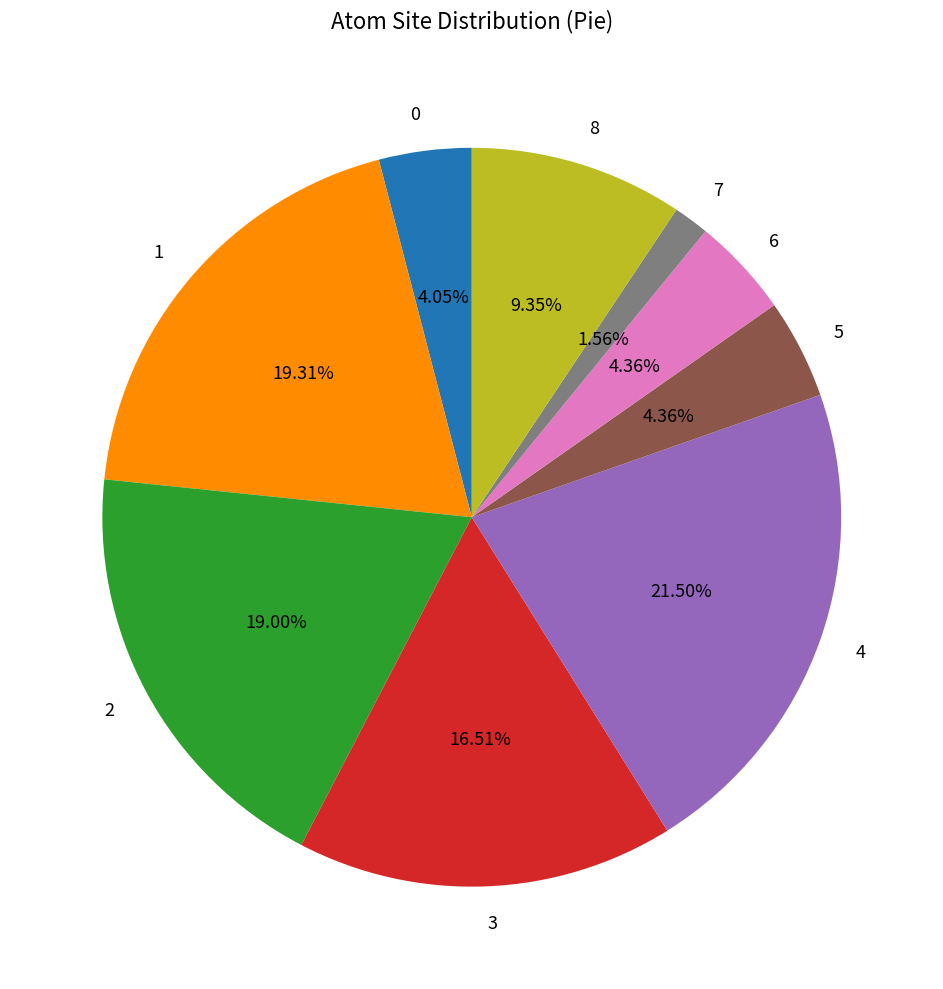

Approximately how many times larger is the value at 8 compared to 4?

0.4